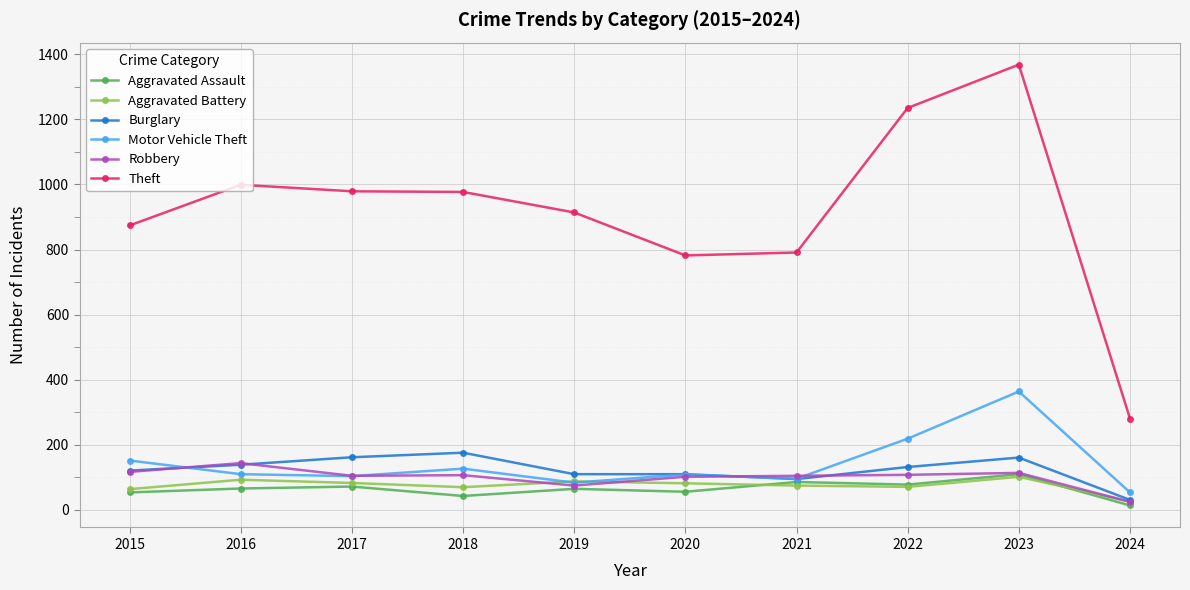

What is the difference between the highest and lowest values at 2016?

933